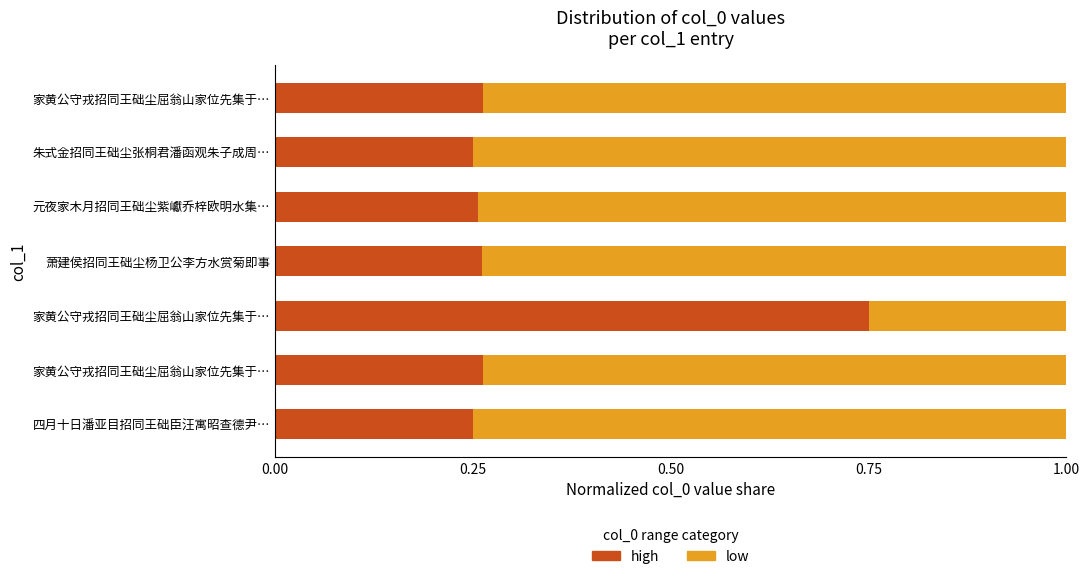

How many groups of bars are there?

7